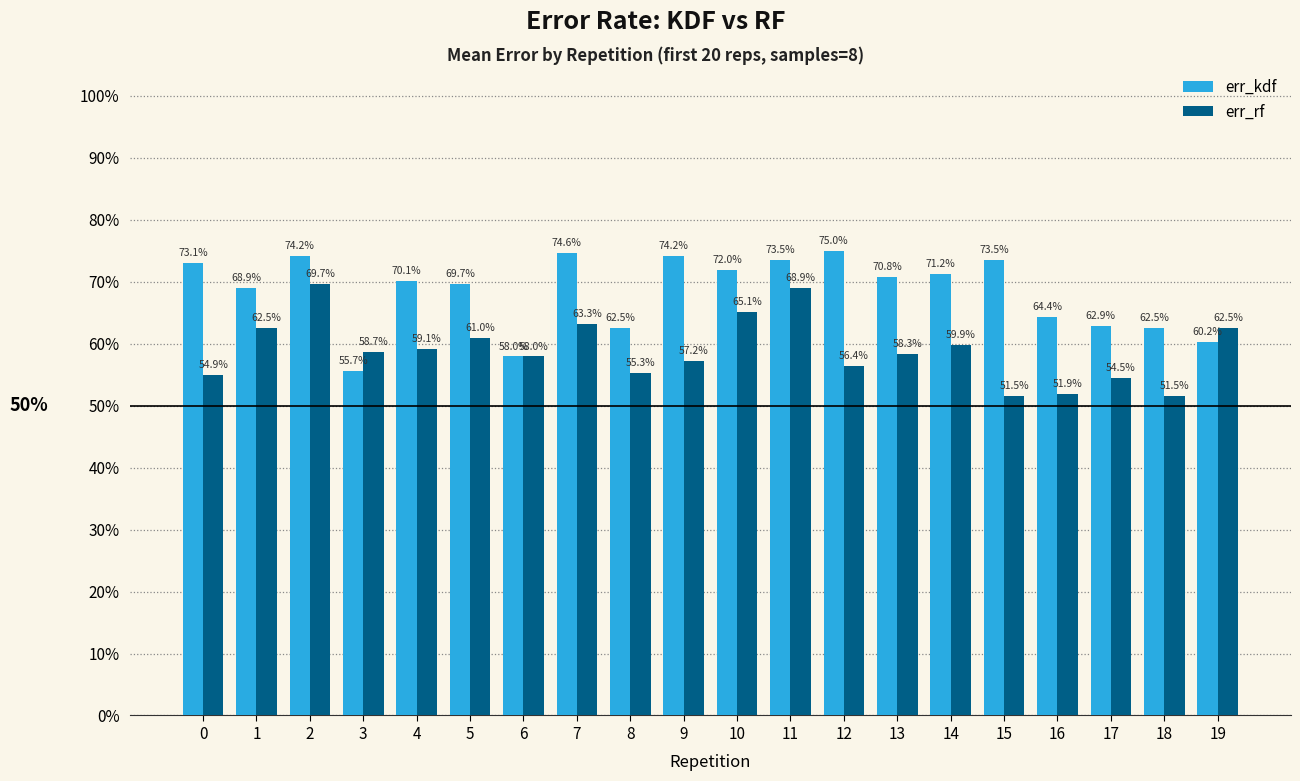

Rank the categories by err_kdf value from lowest to highest.

3, 6, 19, 8, 18, 17, 16, 1, 5, 4, 13, 14, 10, 0, 11, 15, 2, 9, 7, 12